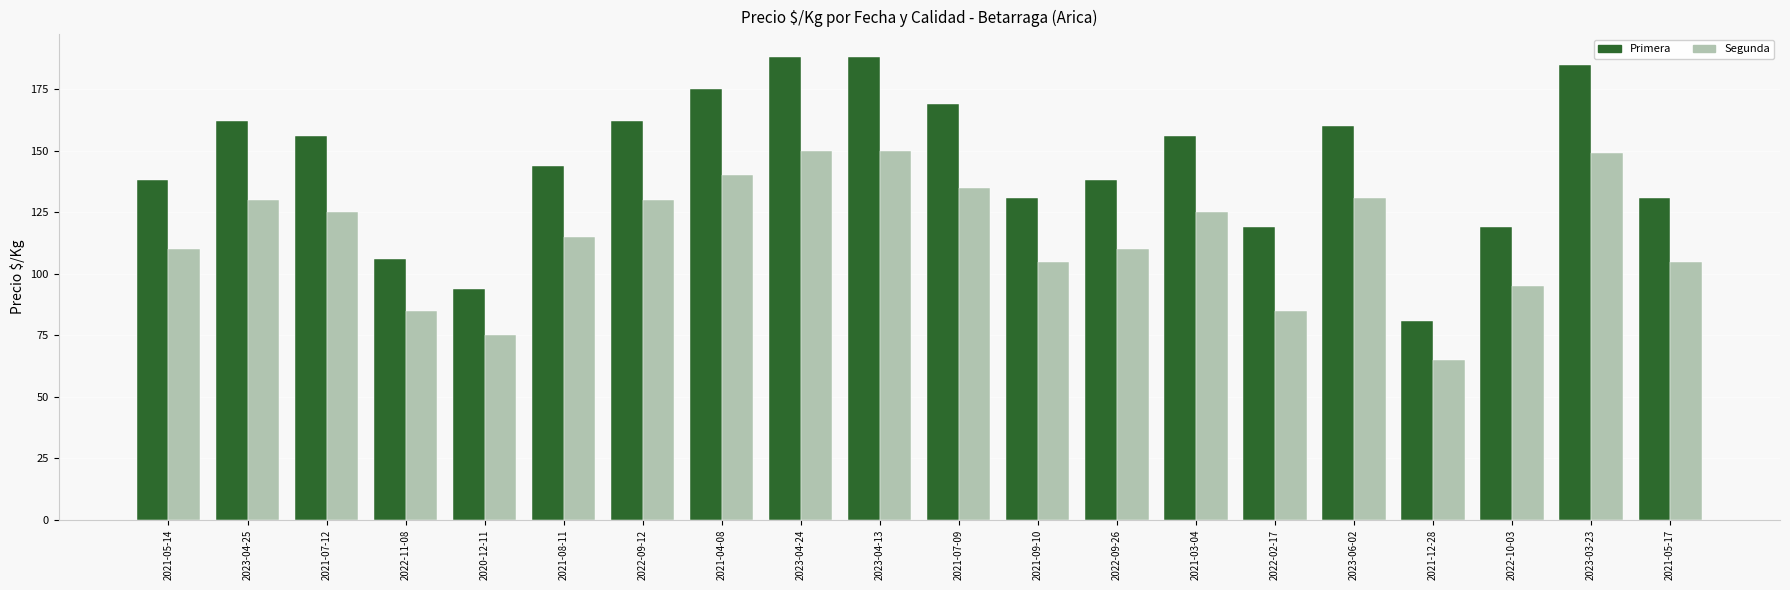

What is the average value of the Primera series?

145